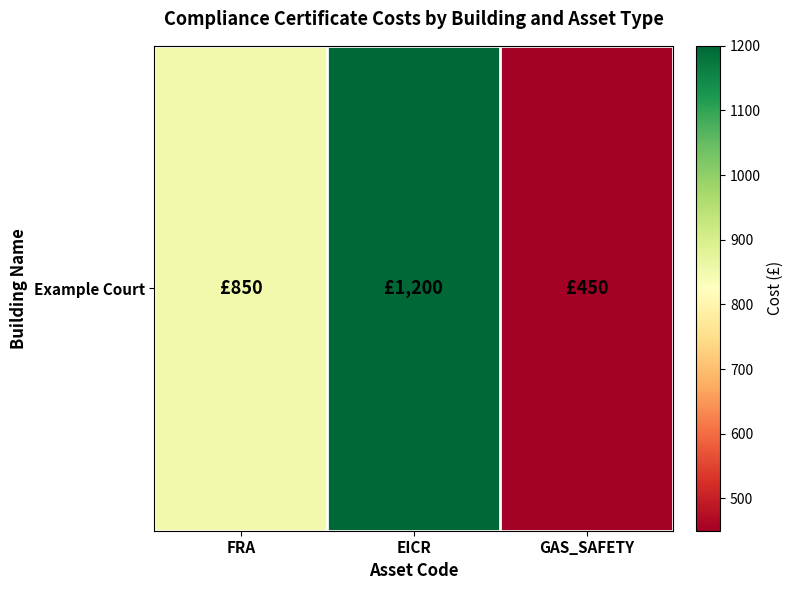

Approximately how many times larger is the value at EICR compared to FRA?

1.4